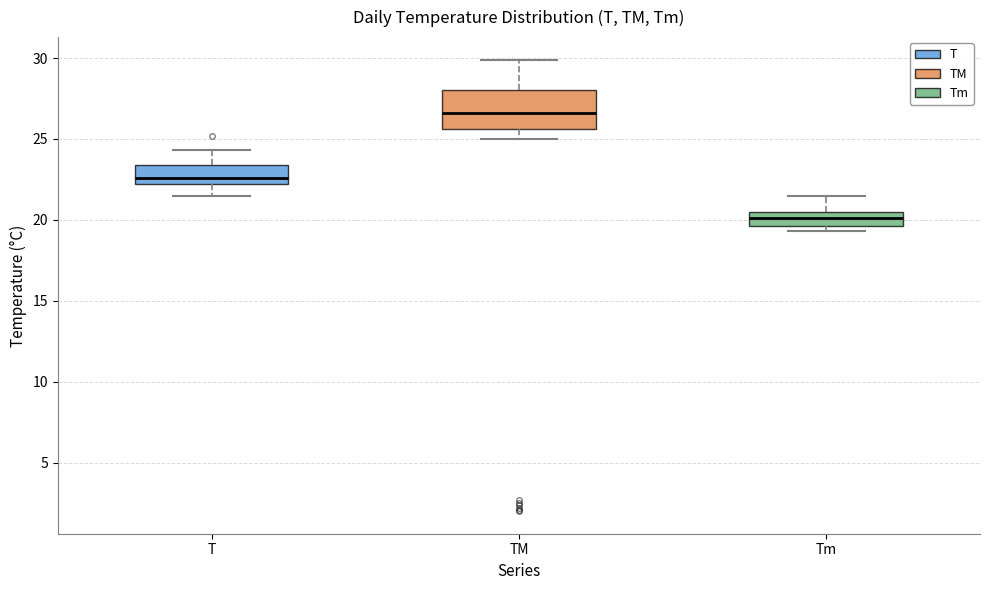

Which box is the tallest, from its lower edge to its upper edge?

TM